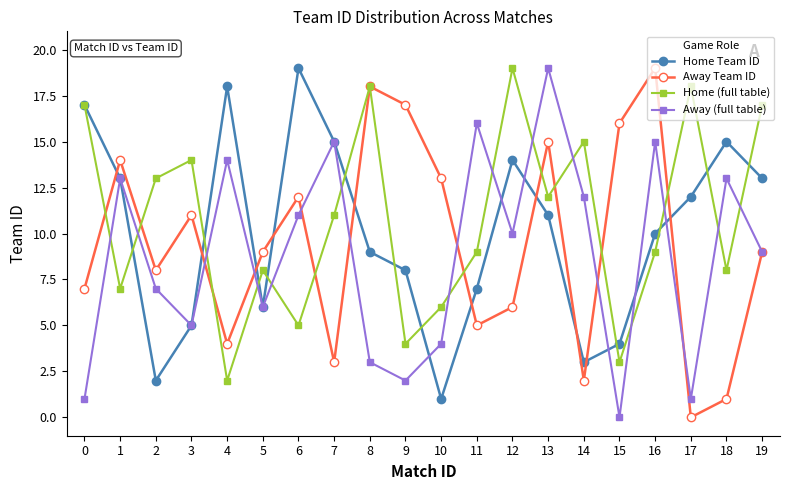

How many lines are shown in the chart?

4